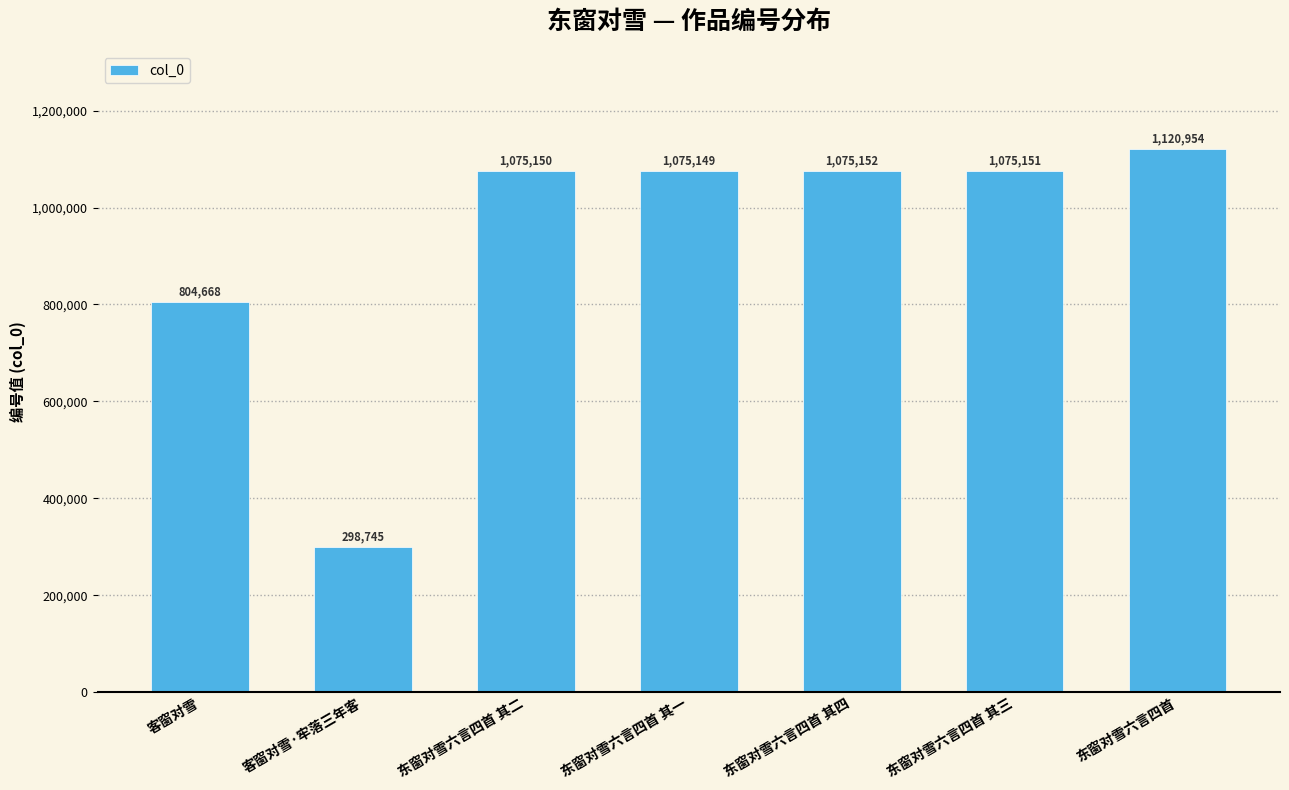

True or false: the data shows 1120954 at 东窗对雪六言四首.

True